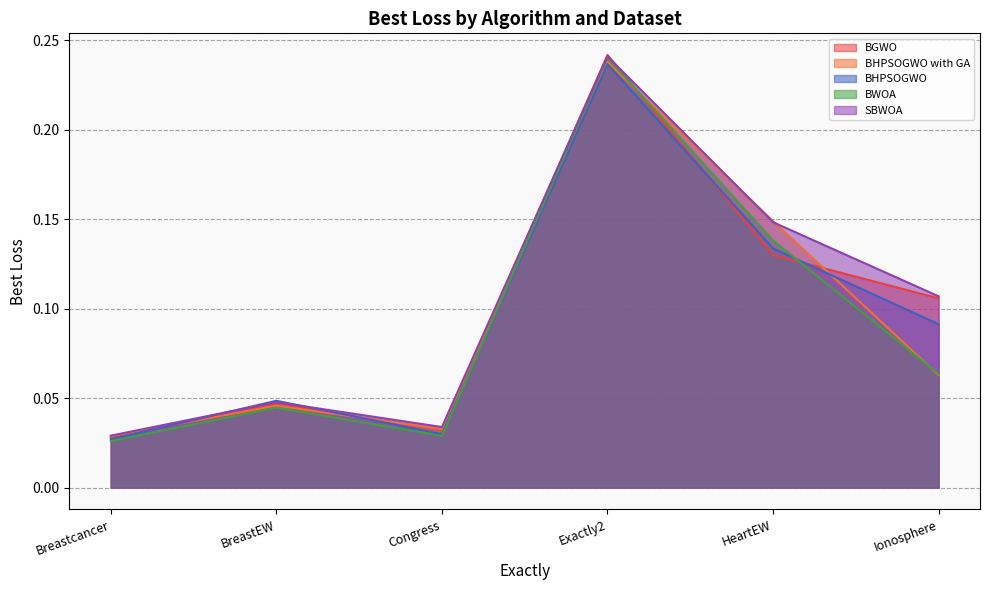

Is it true that BHPSOGWO with GA equals 0.0 at BreastEW?

False